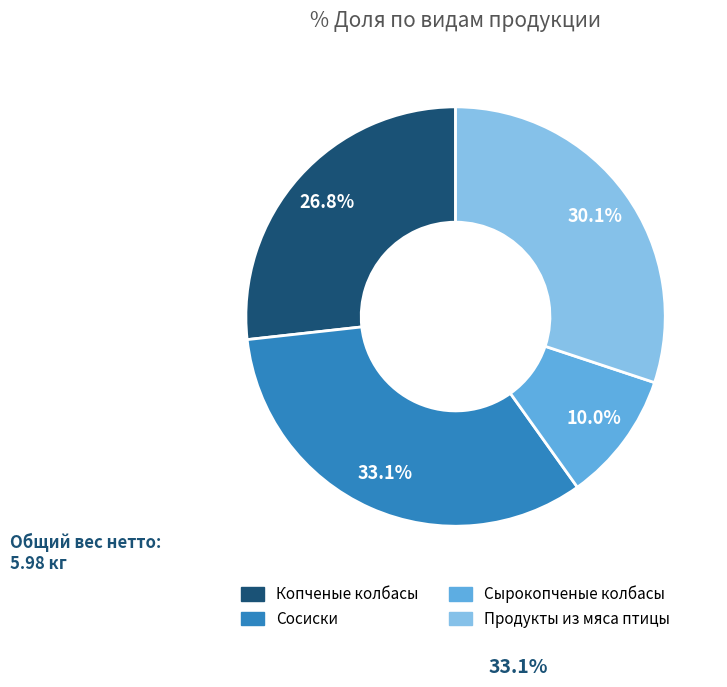

Rank the categories by value from highest to lowest.

Сосиски, Продукты из мяса птицы, Копченые колбасы, Сырокопченые колбасы